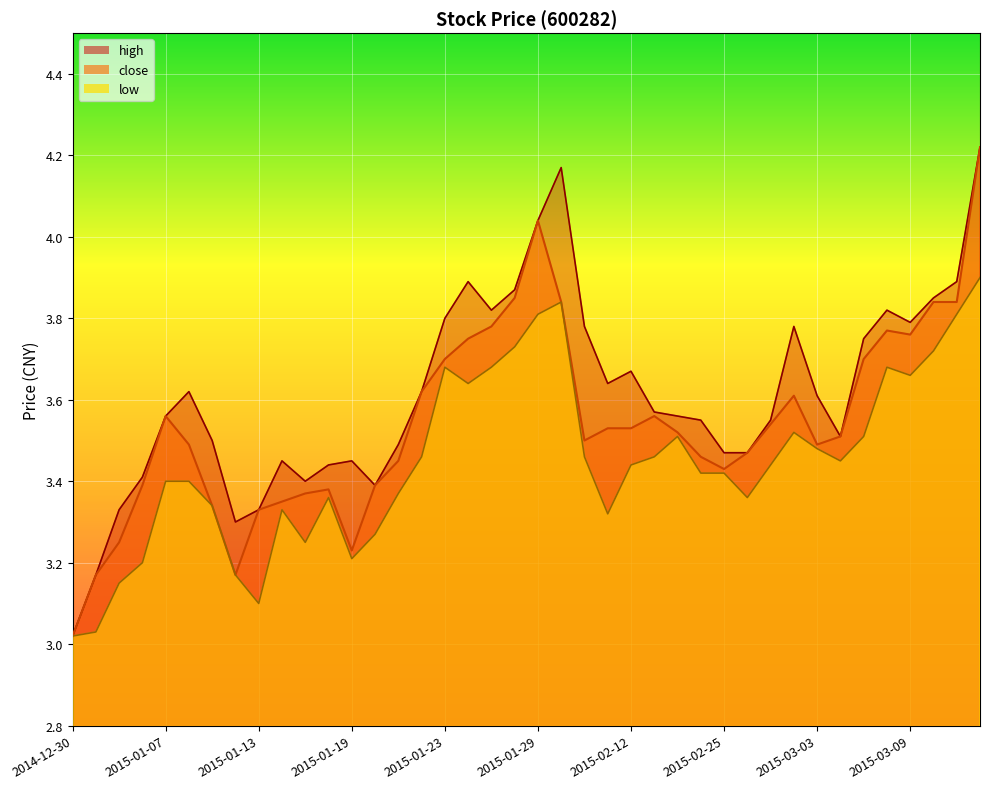

What is the difference between the close values at 2015-01-20 and 2015-01-13?

0.1